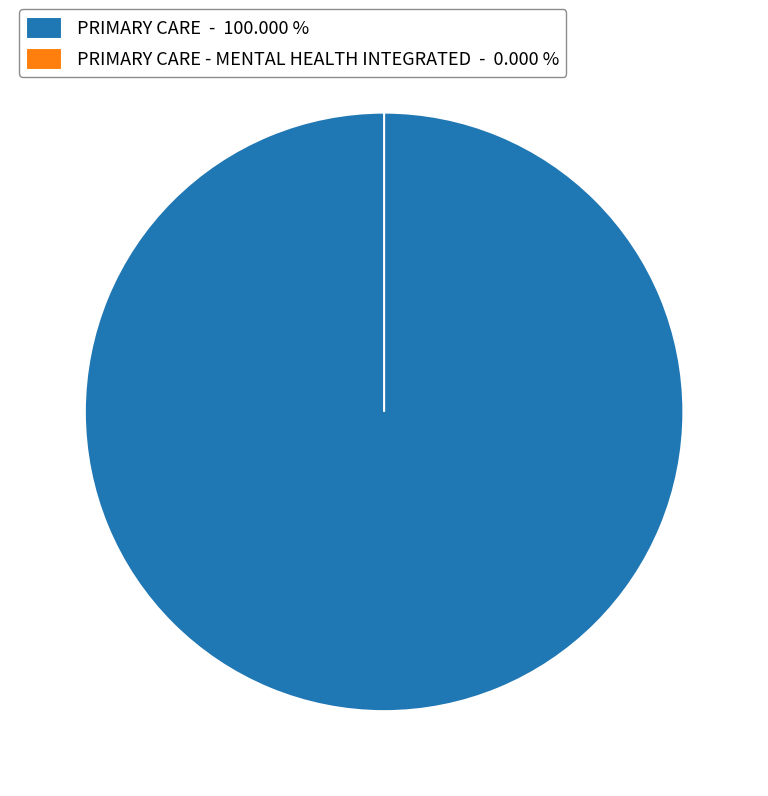

True or false: PRIMARY CARE accounts for 100% of the total.

True